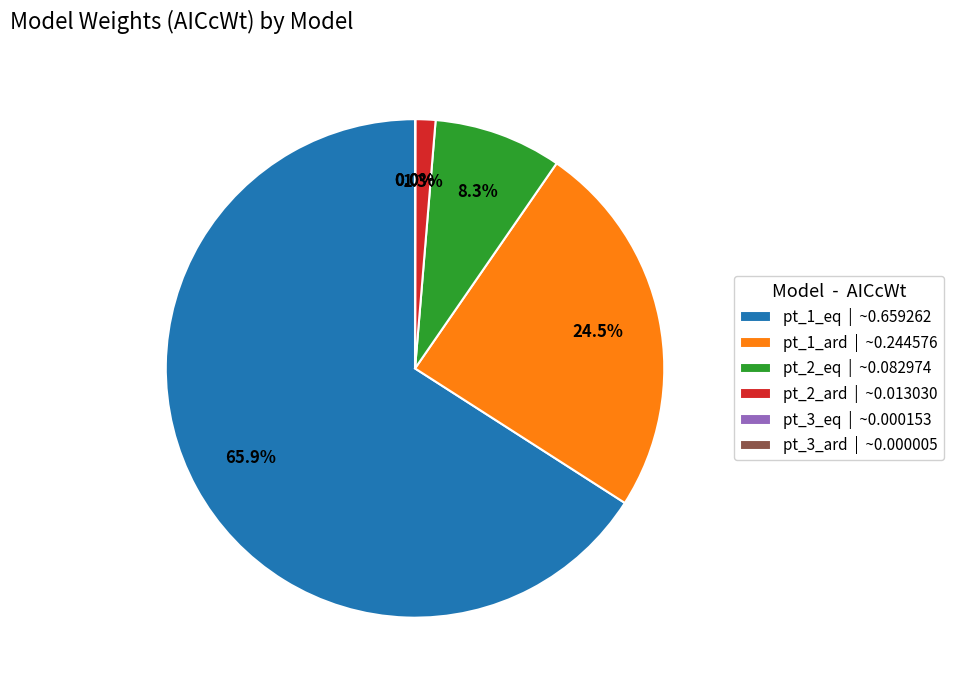

What is the total percentage of pt_2_ard | ~0.013030 and pt_1_ard | ~0.244576?

25.8%